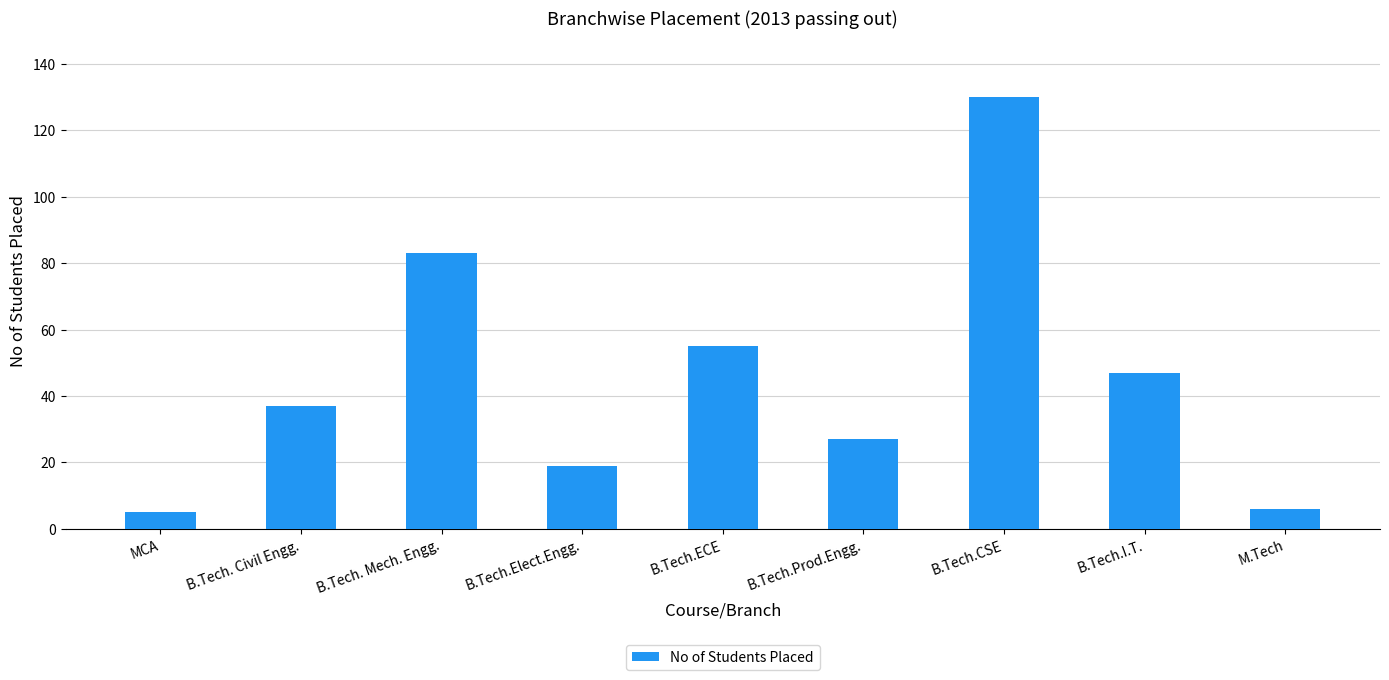

True or false: the data shows 6 at B.Tech.Elect.Engg..

False